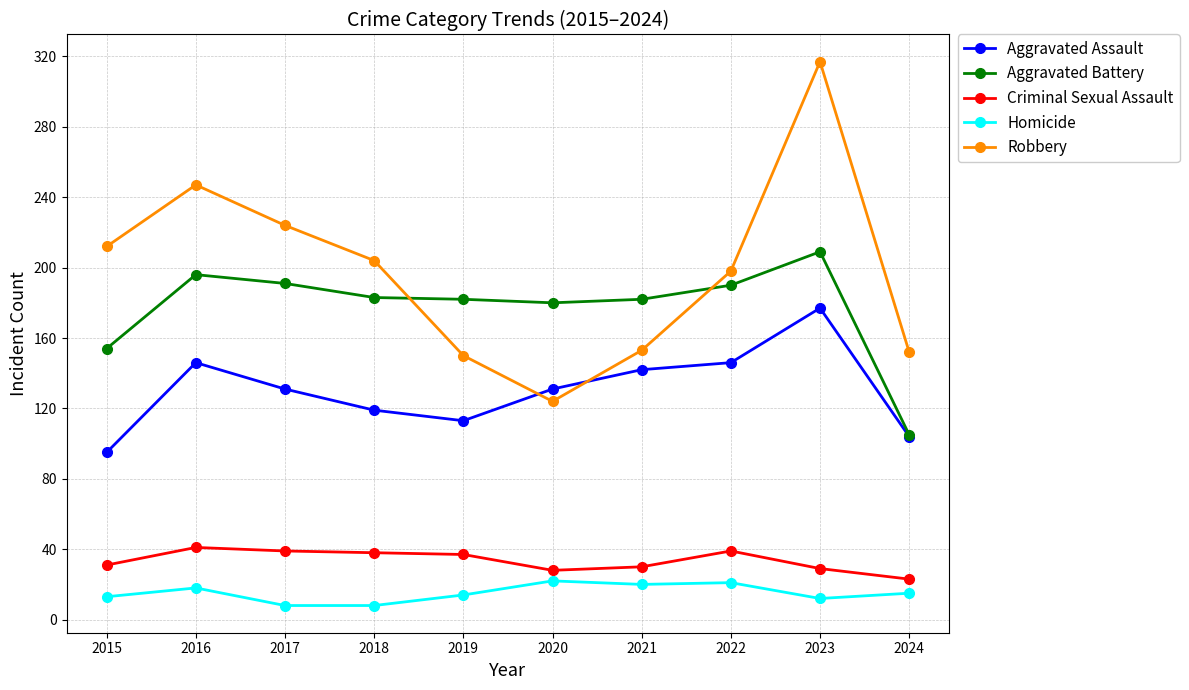

List the series in order of their peak value, lowest first.

Homicide, Criminal Sexual Assault, Aggravated Assault, Aggravated Battery, Robbery